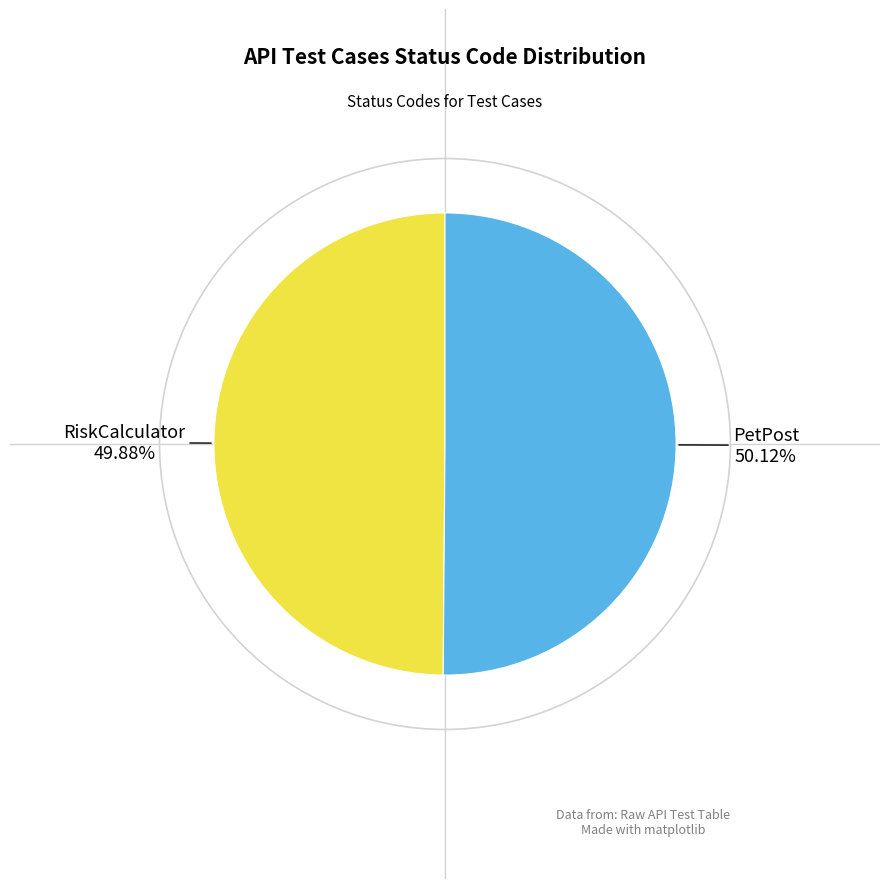

Is there a majority slice in this chart?

Yes